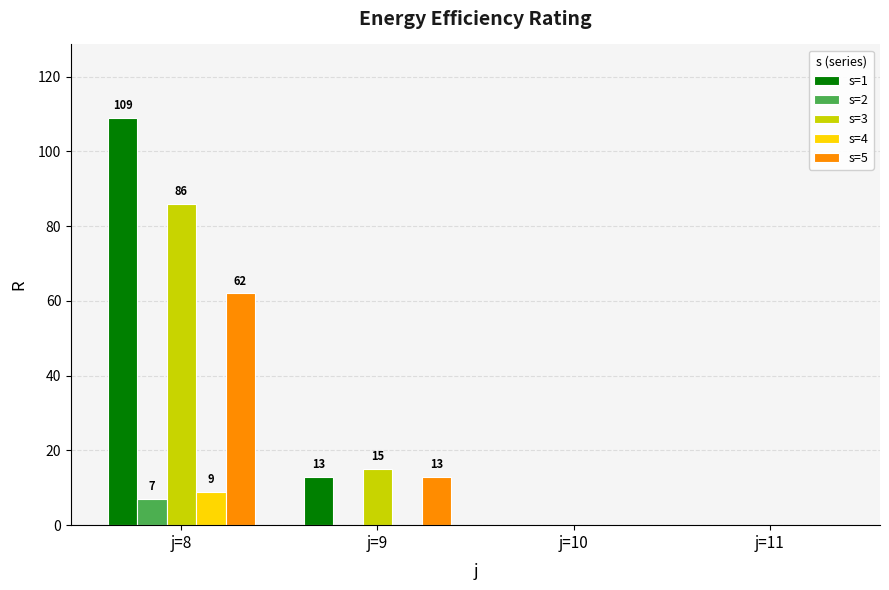

The s=3 series shows -56 at j=11. True or false?

False